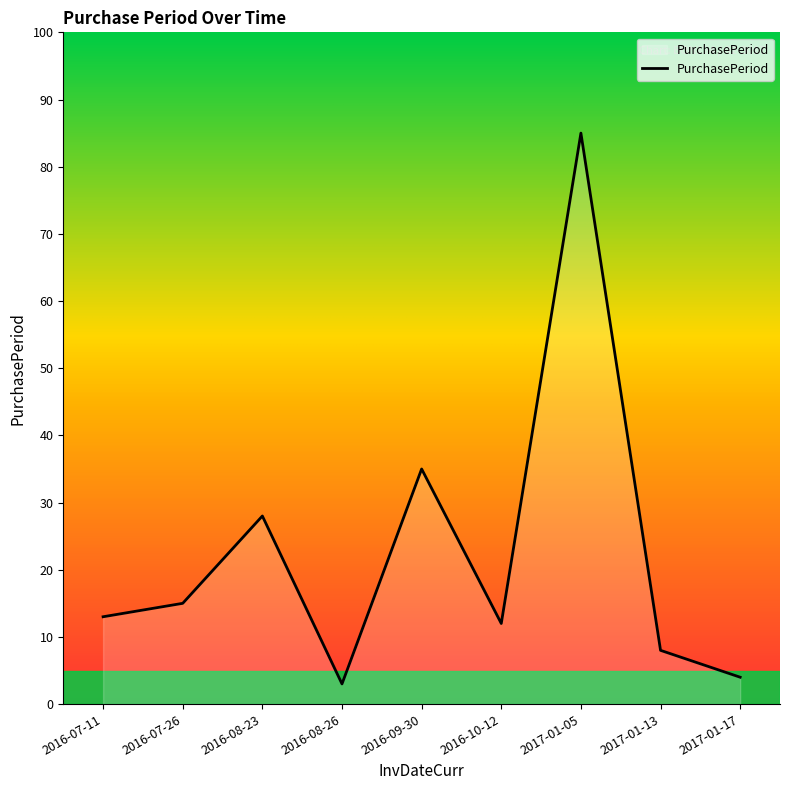

List the labels in order of value, largest first.

2017-01-05, 2016-09-30, 2016-08-23, 2016-07-26, 2016-07-11, 2016-10-12, 2017-01-13, 2017-01-17, 2016-08-26